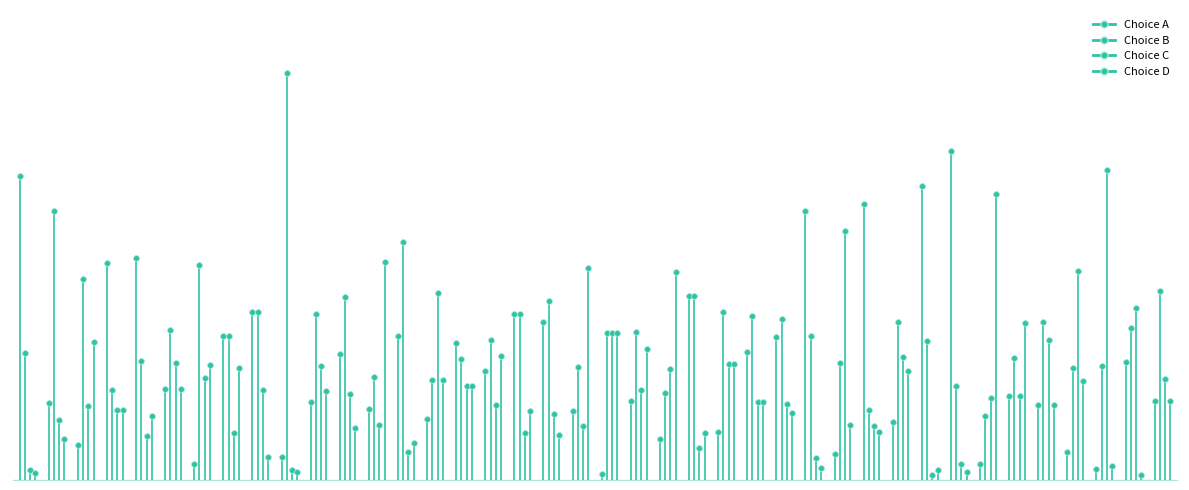

Which series has the largest total across all categories?

Choice A